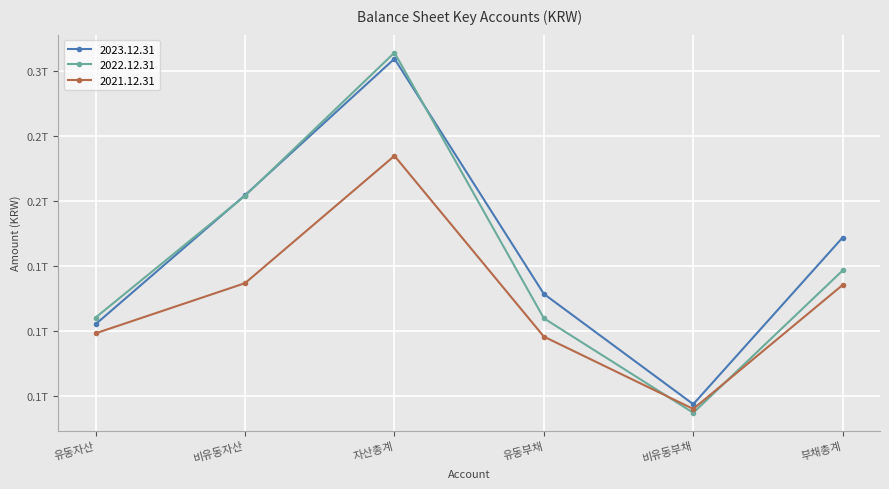

How many data points in 2021.12.31 are less than 135248149958?

3